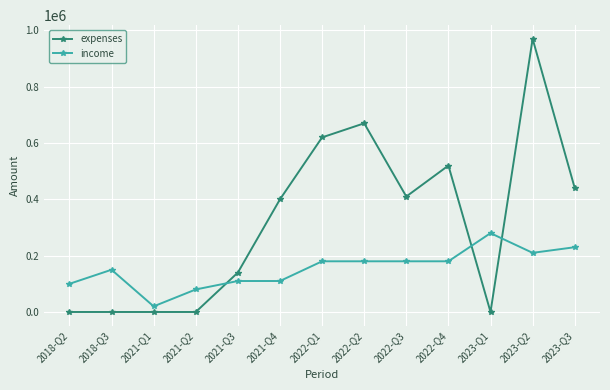

Rank the series by their average value, from highest to lowest.

expenses, income